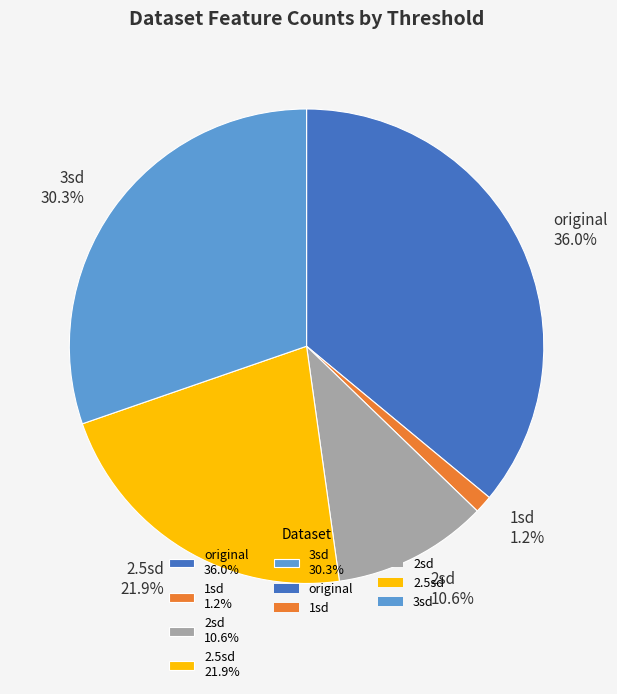

What is the largest slice in the pie chart?

original